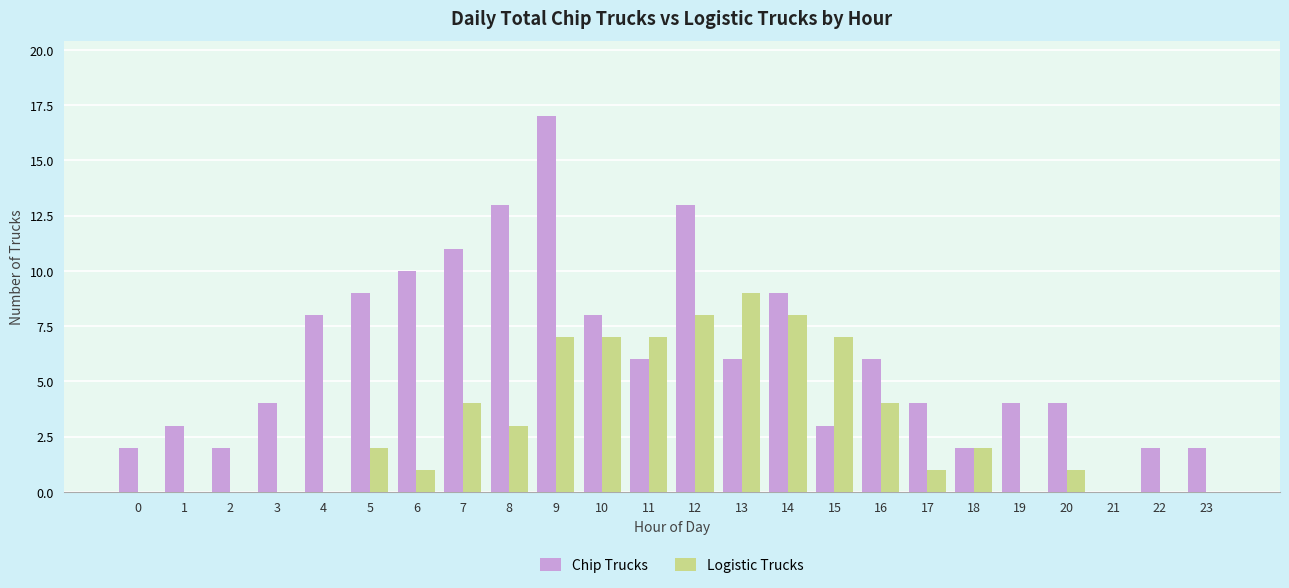

What is the highest value of the Logistic Trucks series?

9